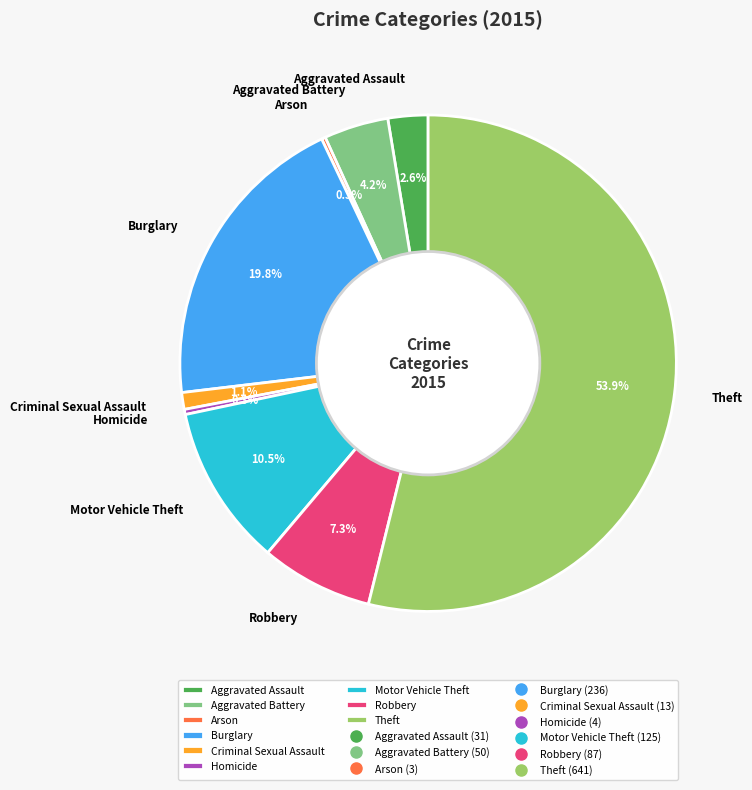

Does any single category account for the majority?

Yes